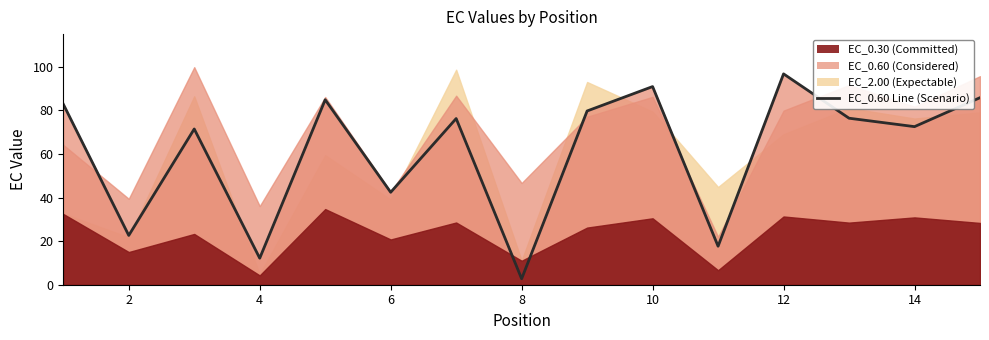

What is the difference between the second highest and minimum values?

88.2